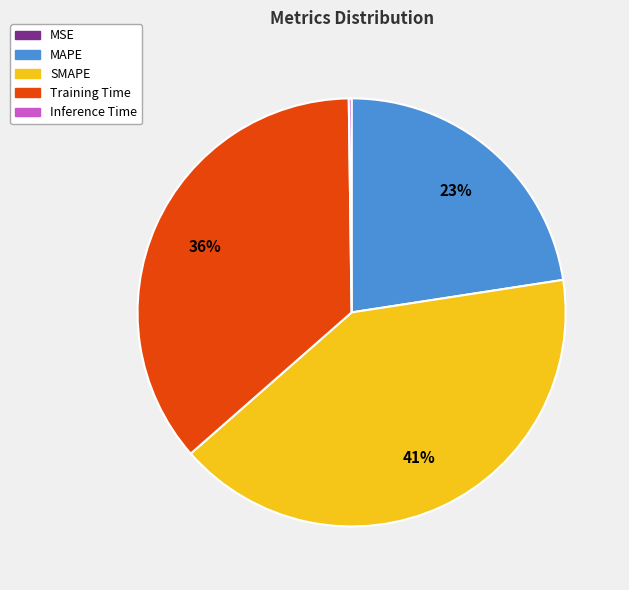

Is it true that Training Time is 36% of the pie?

True